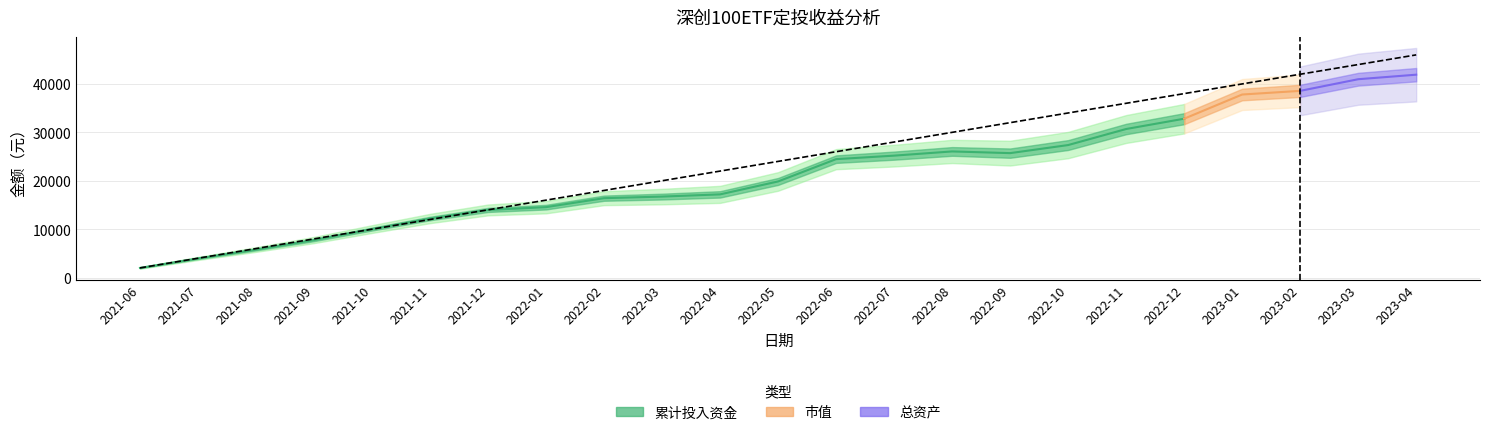

Which series has the largest range (max minus min)?

累计投入资金